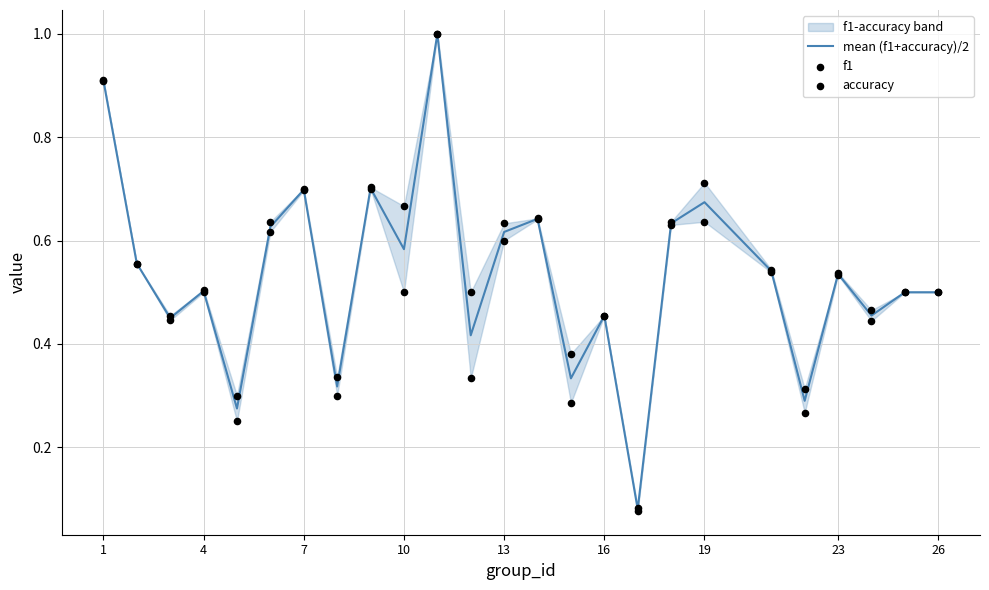

Which series has the largest total across all categories?

f1